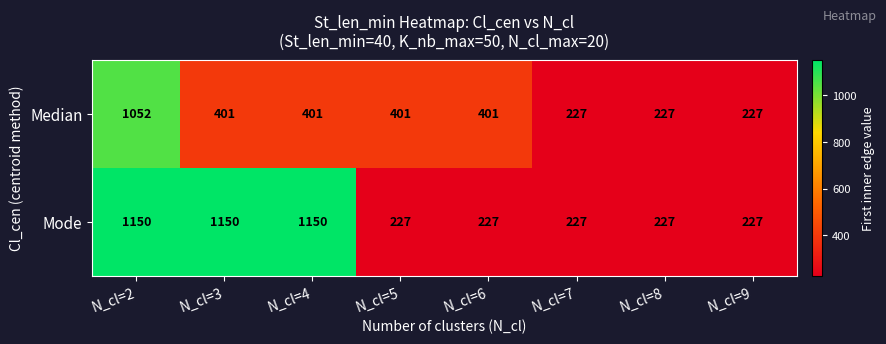

What is the lowest value of the Median series?

227